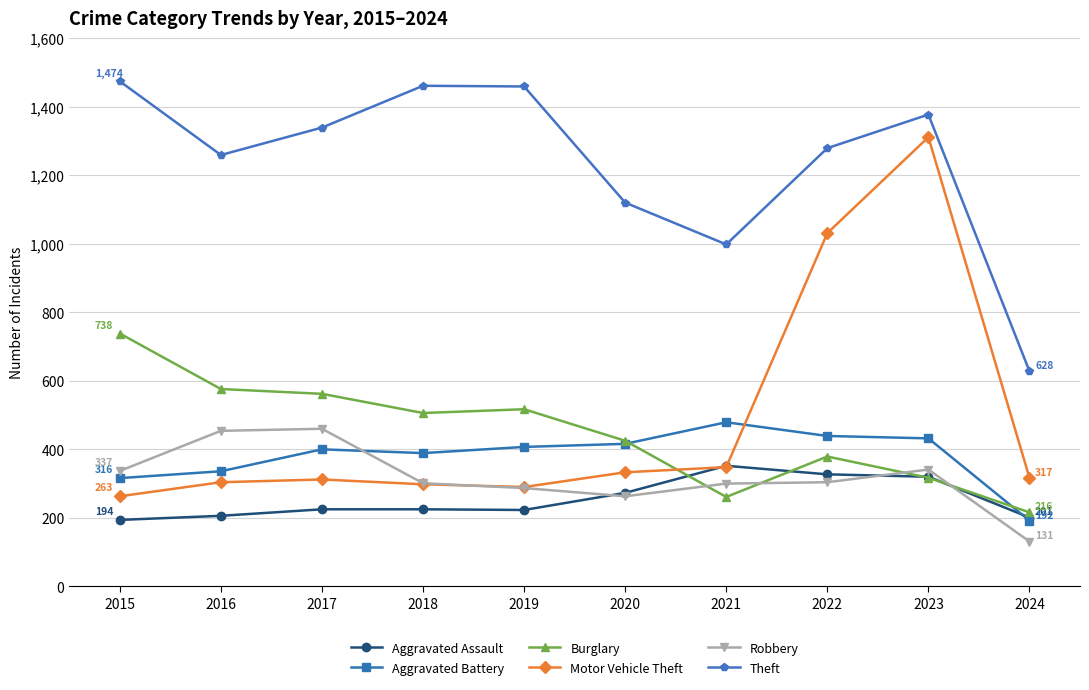

Rank the series by their maximum value, from lowest to highest.

Aggravated Assault, Robbery, Aggravated Battery, Burglary, Motor Vehicle Theft, Theft